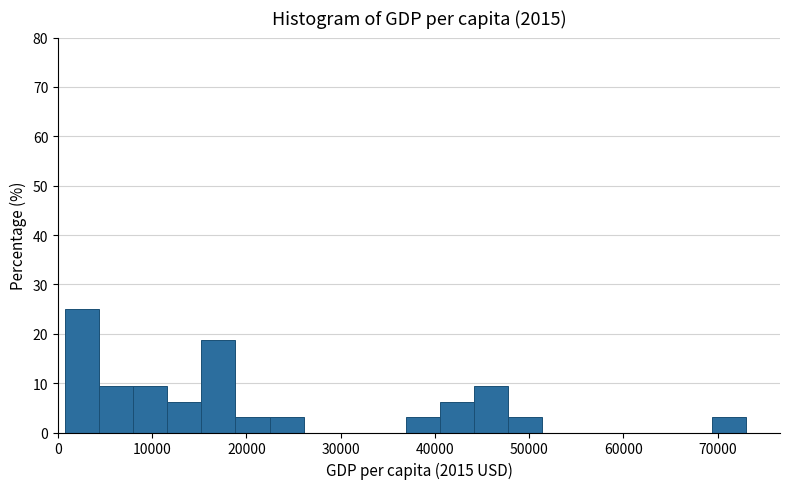

Read against the x-axis, roughly where is the centre of the tallest bar?

3000